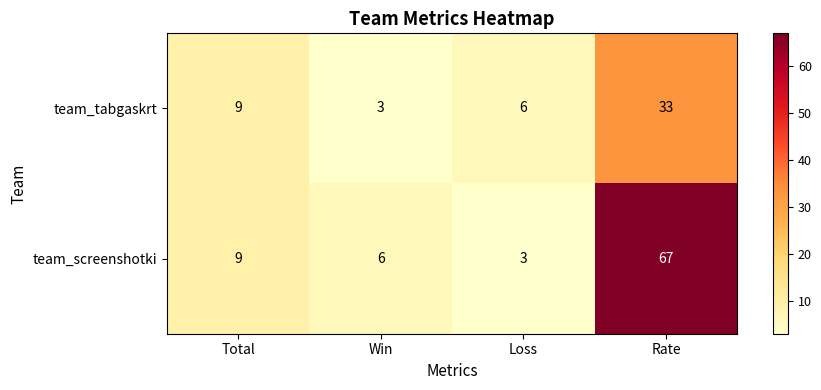

List the series in order of their overall mean, highest first.

team_screenshotki, team_tabgaskrt